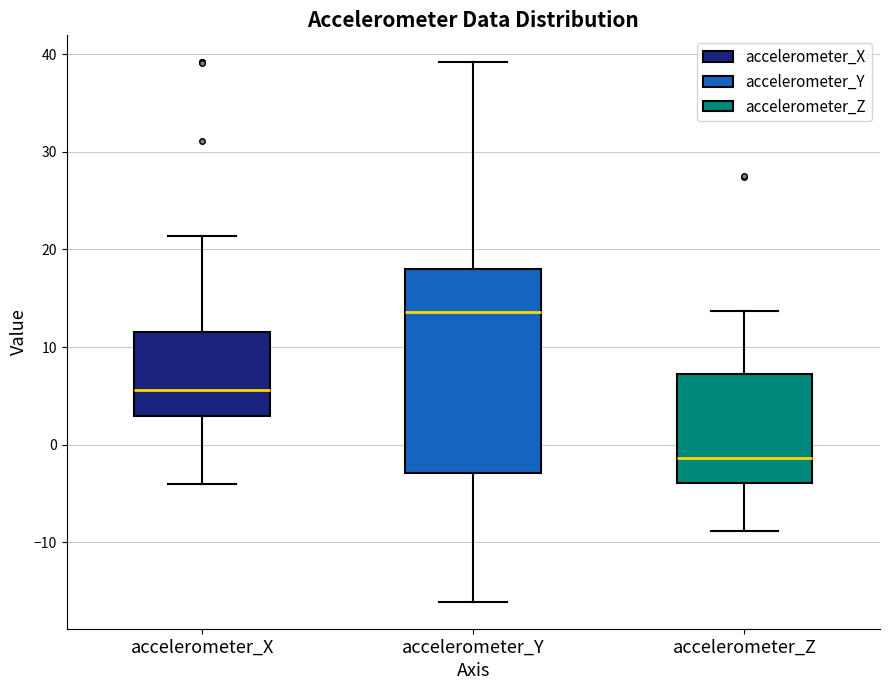

Comparing the boxes themselves (not the whiskers), which one is the tallest?

accelerometer_Y